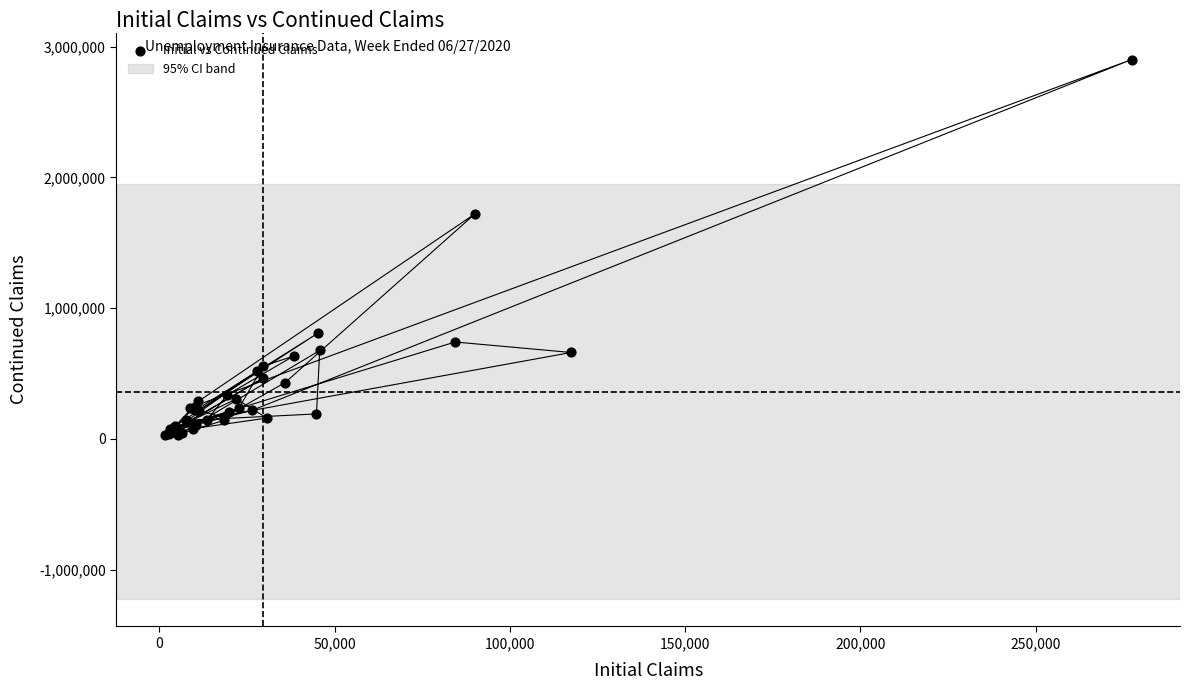

What Y value in the scatter plot is closest to 1465023?

1722331